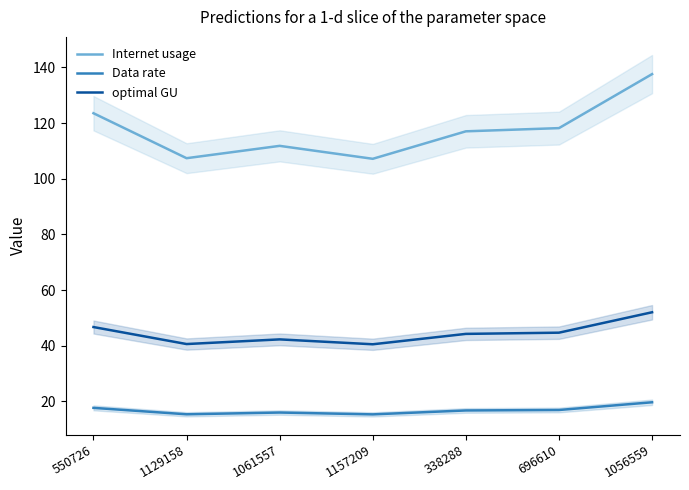

Where does the Data rate series first go above 16?

550726